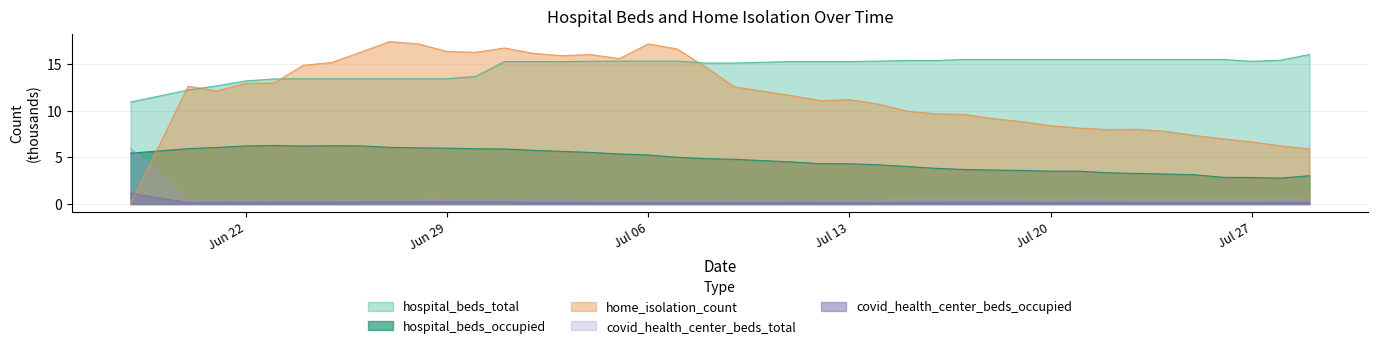

True or false: home_isolation_count has a value of 6.6 at Jul 27.

True